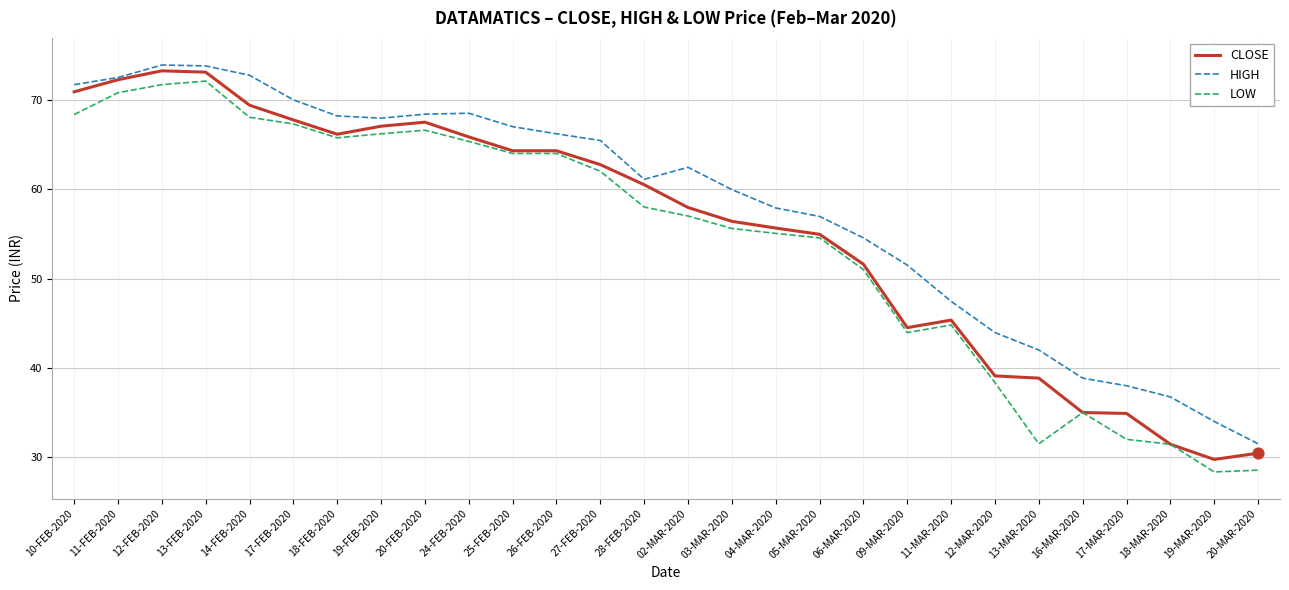

What are all the series names shown in the legend?

CLOSE, HIGH, LOW